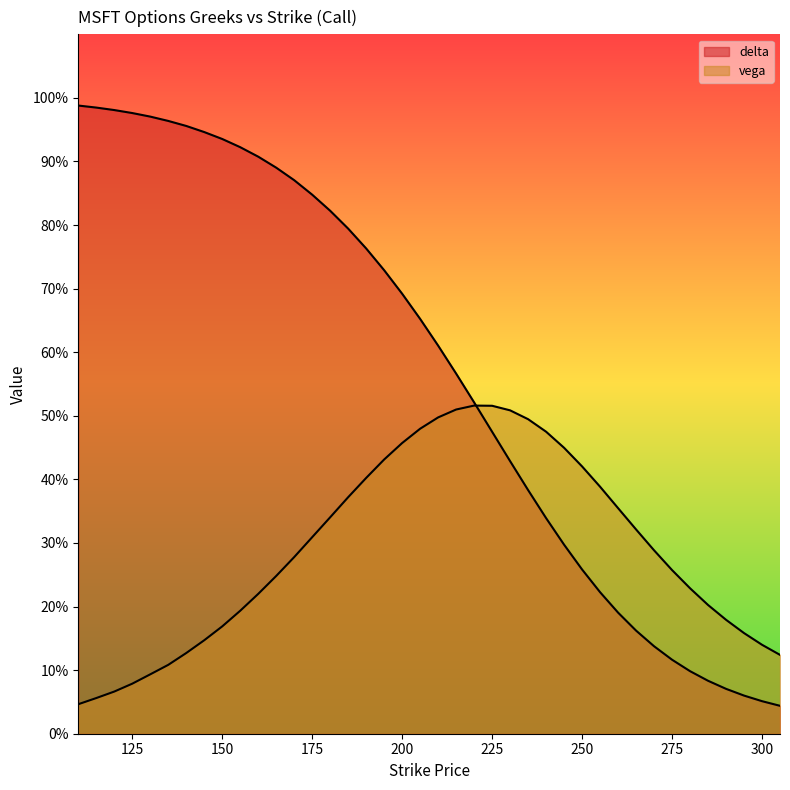

In vega, how many points are higher than both neighbors (excluding endpoints)?

1